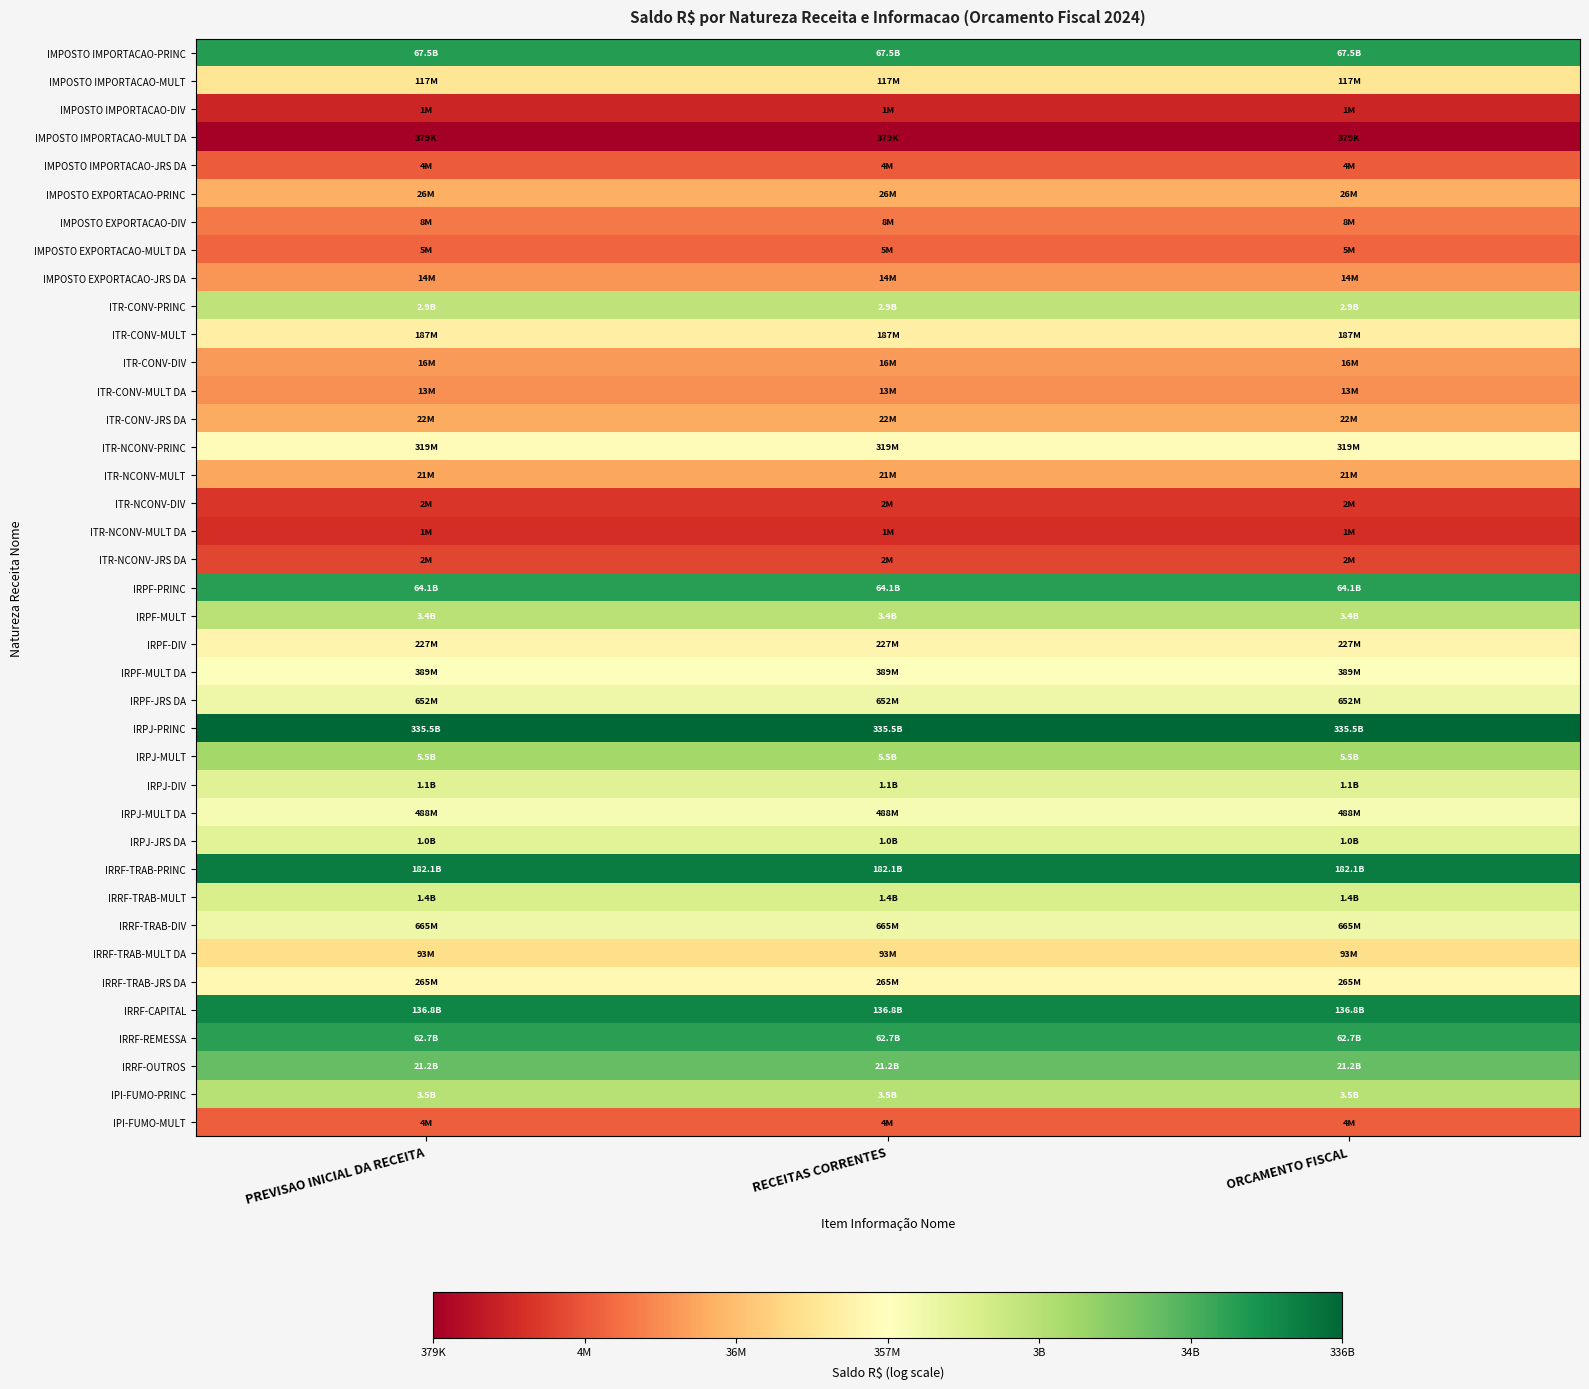

Which series has the widest spread of values?

IMPOSTO IMPORTACAO-PRINC